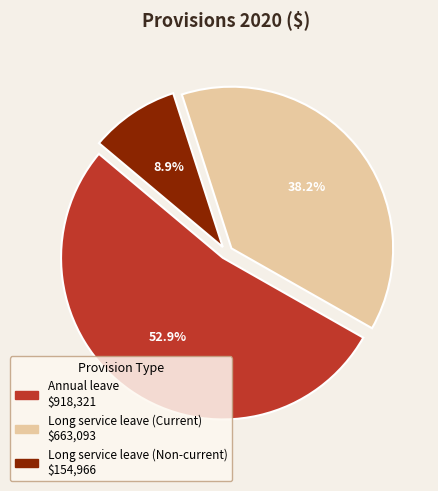

Which slice represents more than half of the pie?

Annual leave